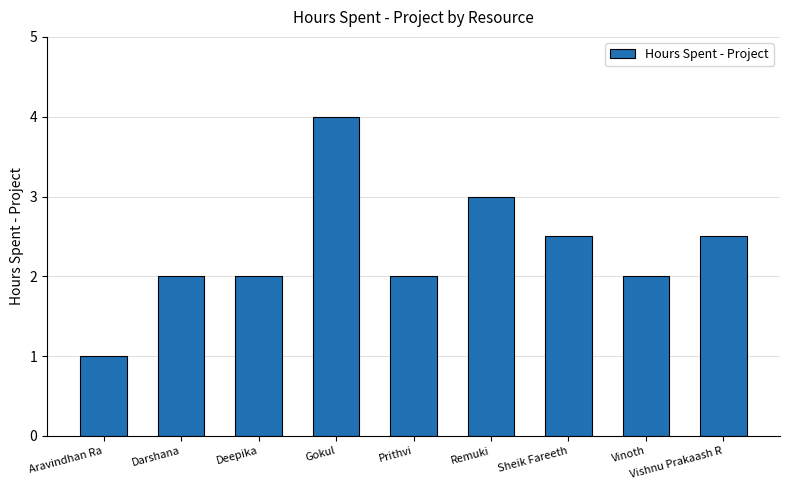

What is the greatest value displayed?

4.0